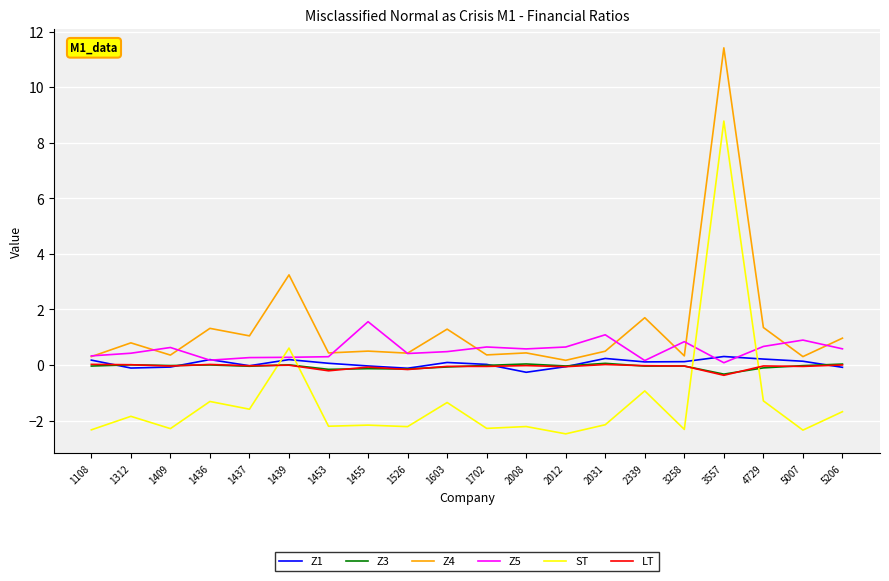

Which series changed the most between 2031 and 3258?

Z5